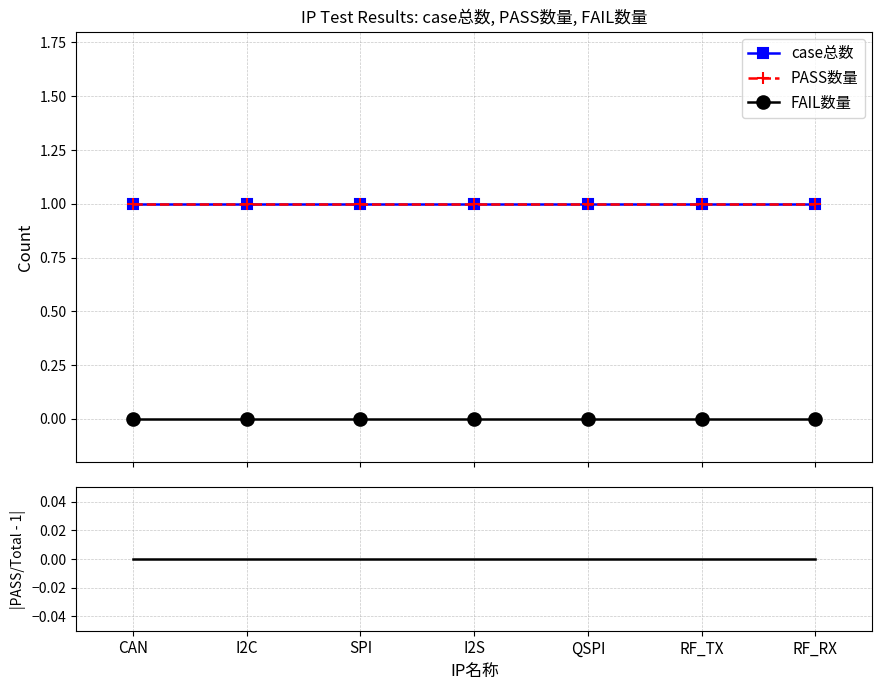

What is the label of the 1st point from the right?

RF_RX